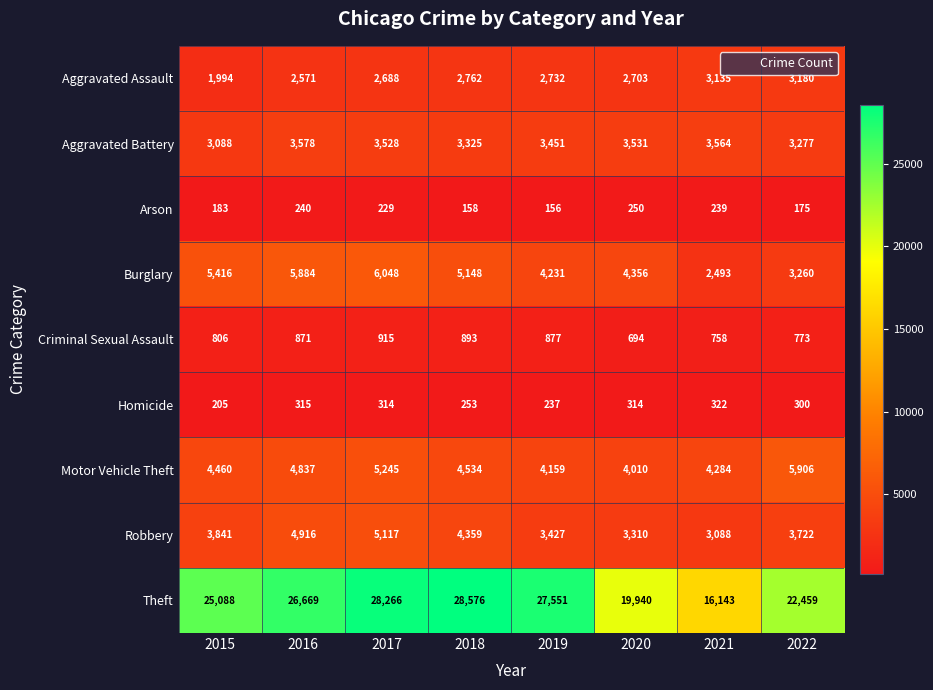

Rank the categories by Arson value from lowest to highest.

2019, 2018, 2022, 2015, 2017, 2021, 2016, 2020